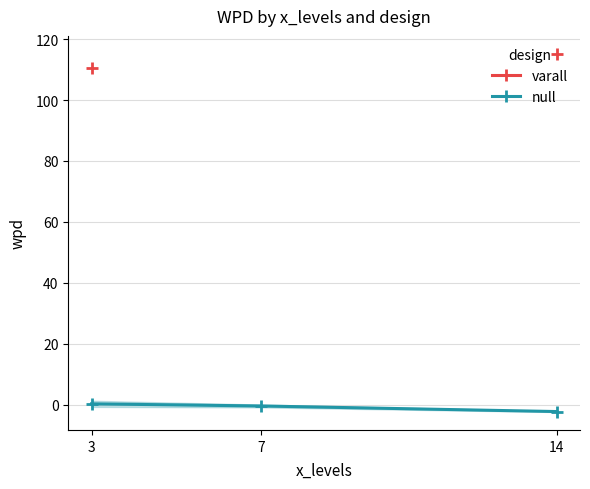

List the labels in order of varall value, largest first.

3, 7, 14